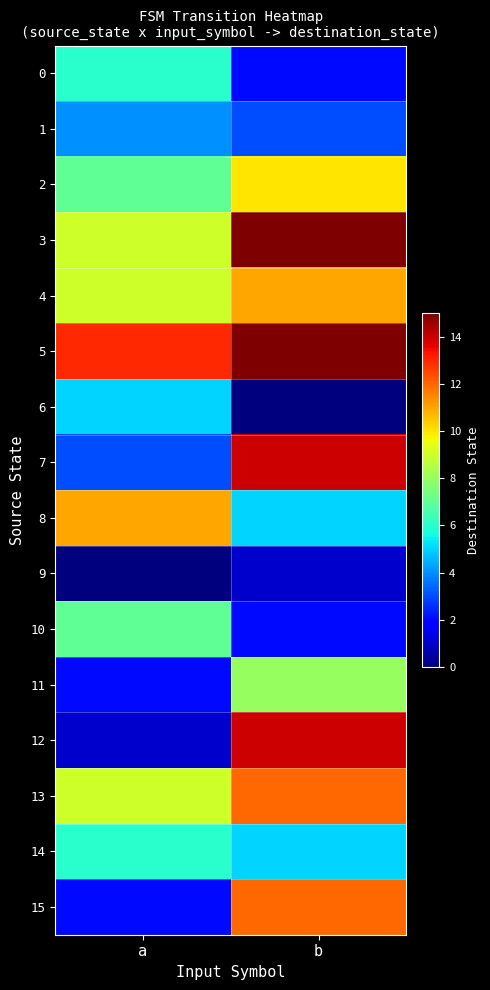

Reading left to right, what are all the values shown in this chart?

0: a=6	b=2
1: a=4	b=3
2: a=7	b=10
3: a=9	b=15
4: a=9	b=11
5: a=13	b=15
6: a=5	b=0
7: a=3	b=14
8: a=11	b=5
9: a=0	b=1
10: a=7	b=2
11: a=2	b=8
12: a=1	b=14
13: a=9	b=12
14: a=6	b=5
15: a=2	b=12